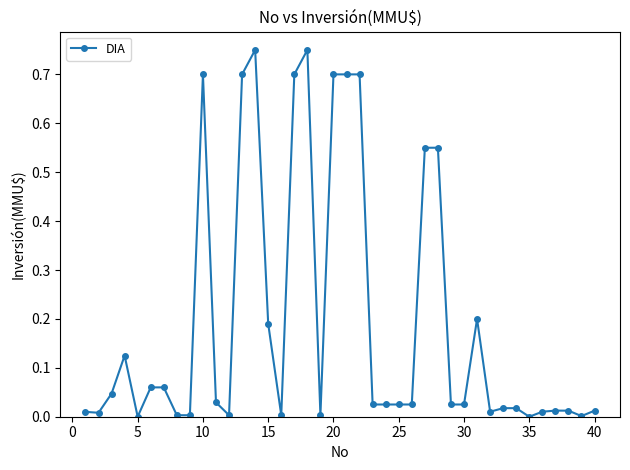

What is the sum of all values?

7.8